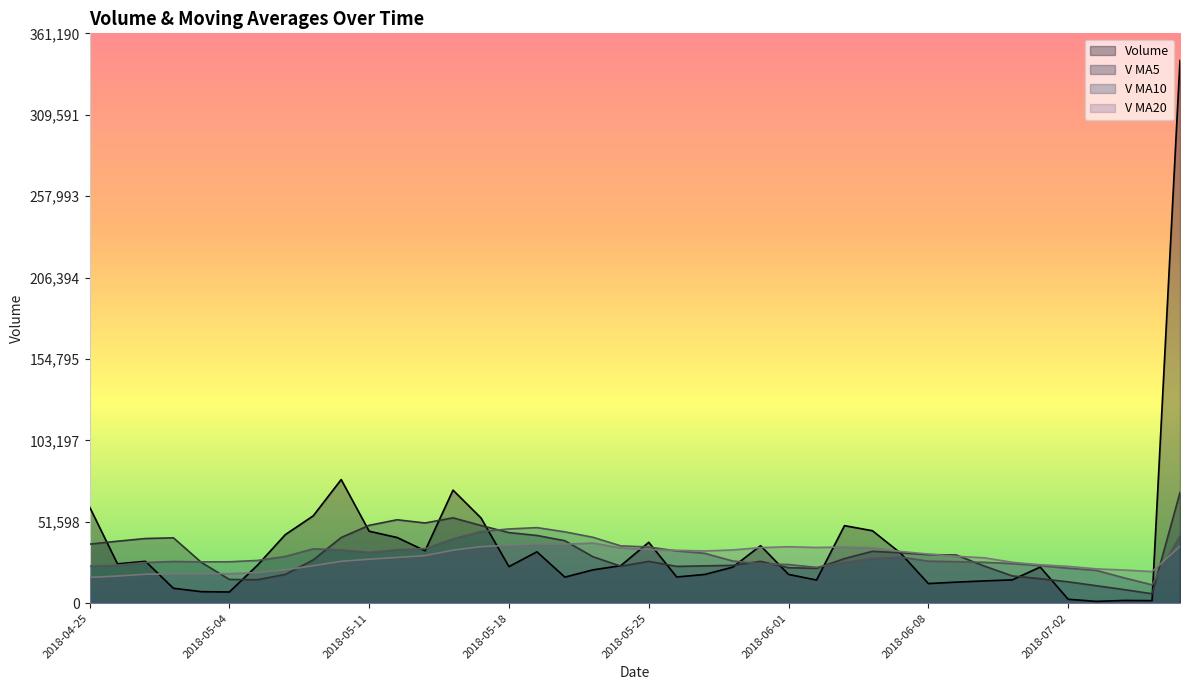

What is the total value across all series at 2018-06-13?

83263.1